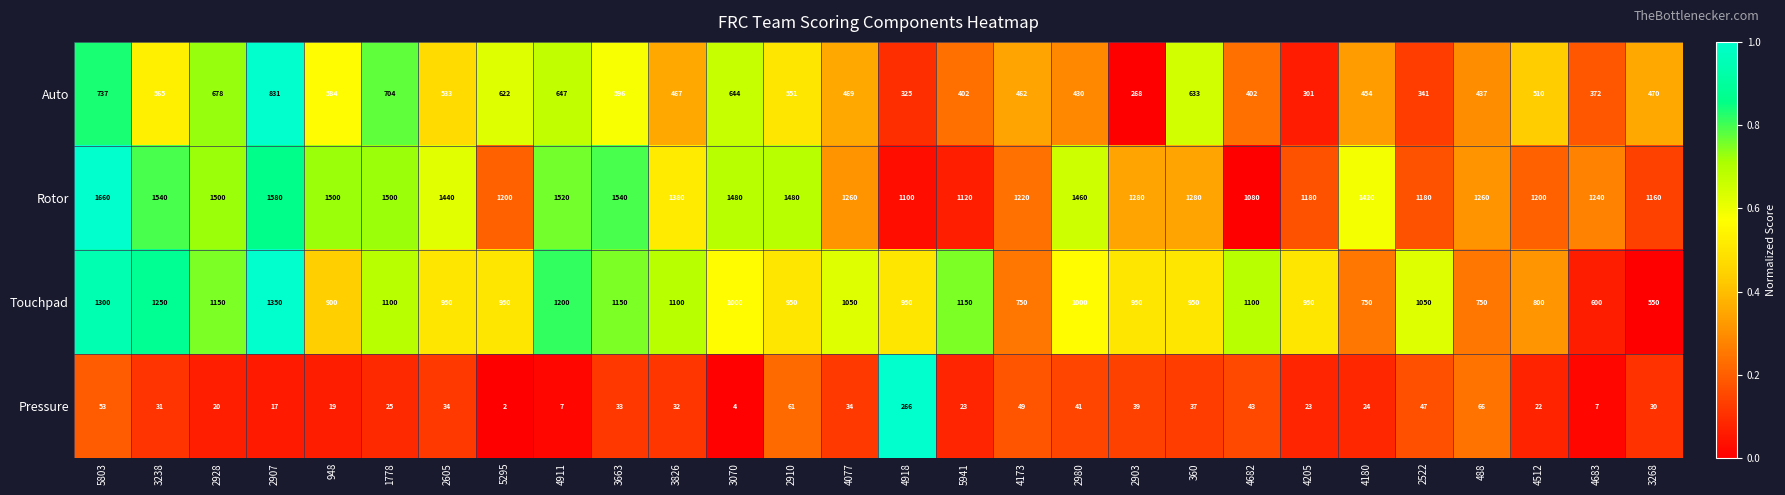

How many data points does each series have?

28